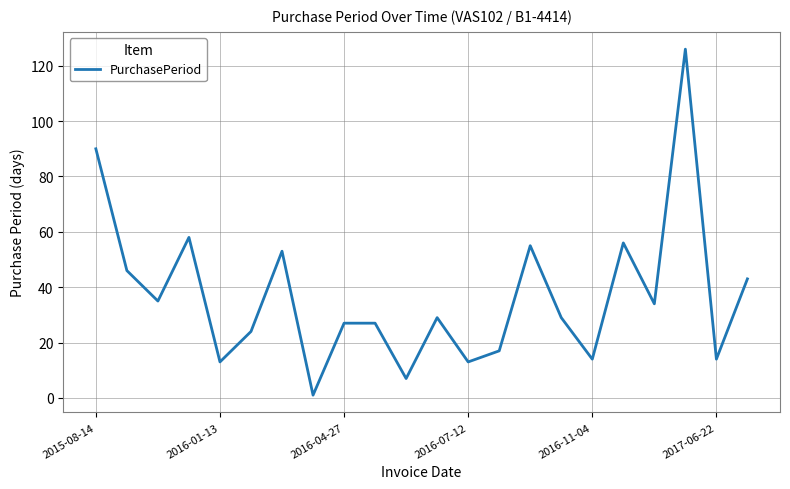

What is the difference between the maximum and minimum values?

125